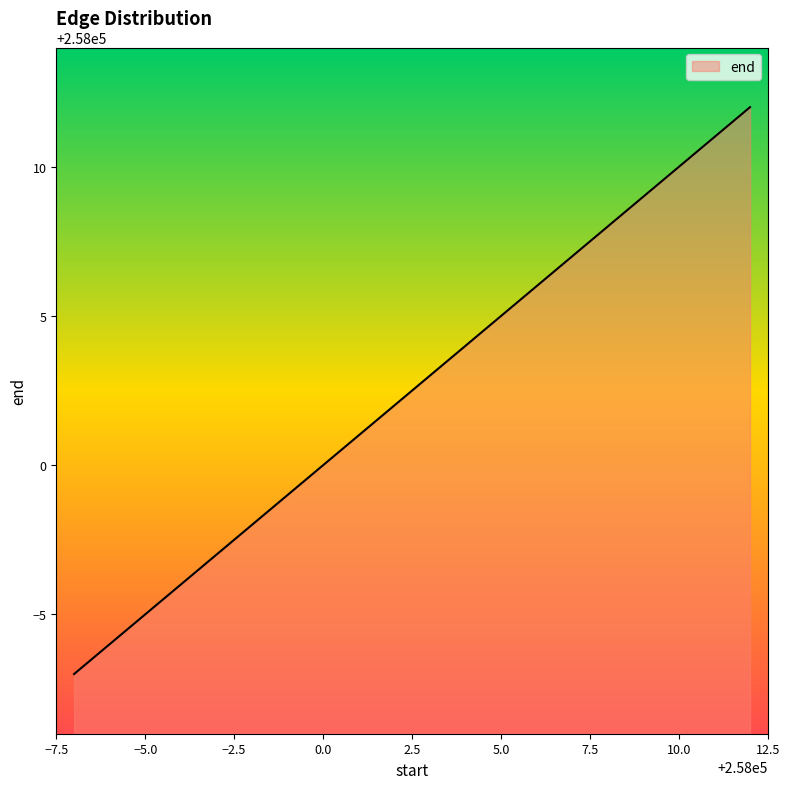

What is the smallest value displayed?

257993